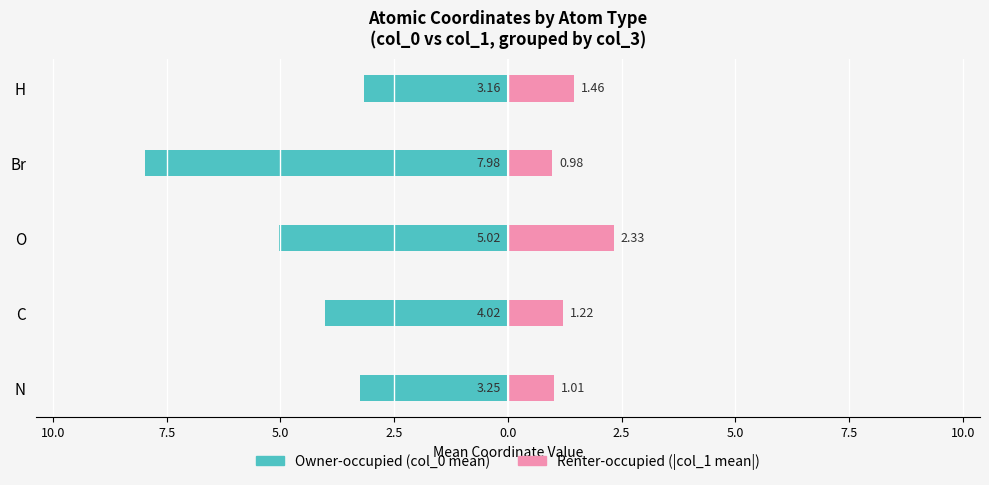

Reading left to right, extract all data points from this chart.

Owner-occupied: -3.3	-4.0	-5.0	-8.0	-3.2
Renter-occupied: 1.0	1.2	2.3	1.0	1.5